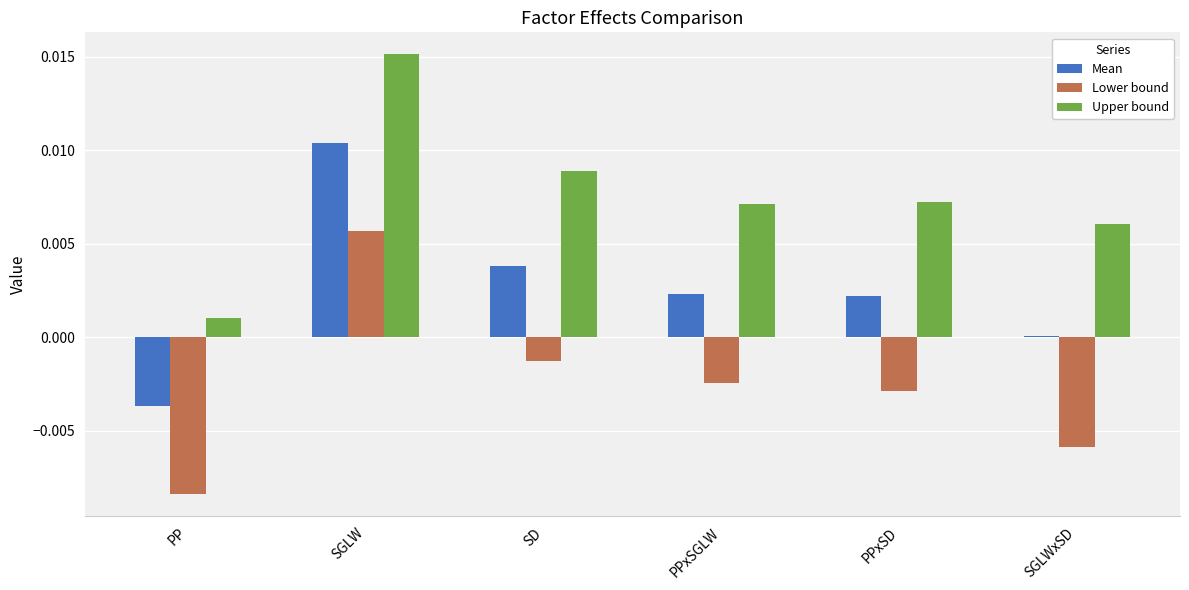

List the labels in order of Lower bound value, largest first.

SGLW, SD, PPxSGLW, PPxSD, SGLWxSD, PP